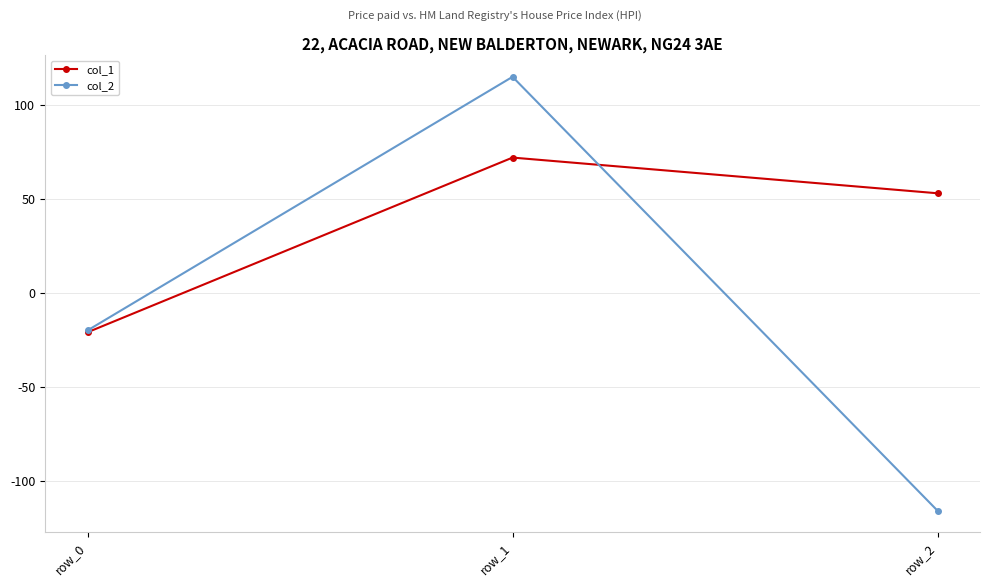

What is the maximum value for col_1?

72